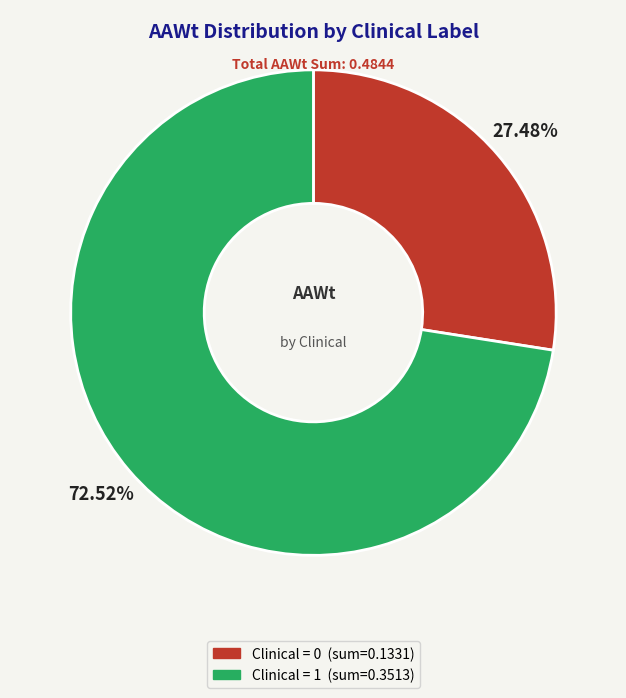

Rank the categories by value from highest to lowest.

Clinical = 1, Clinical = 0